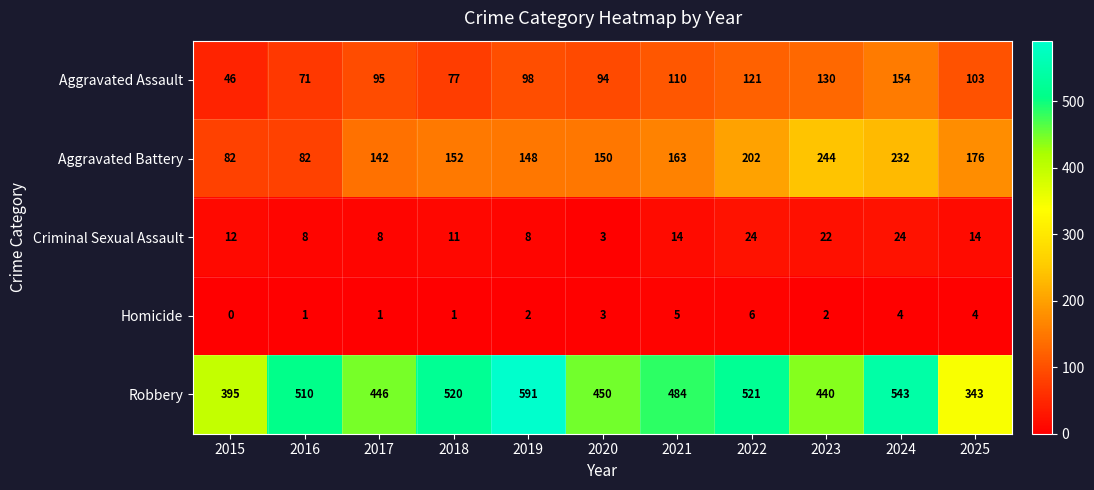

Which series has the largest total across all categories?

Robbery